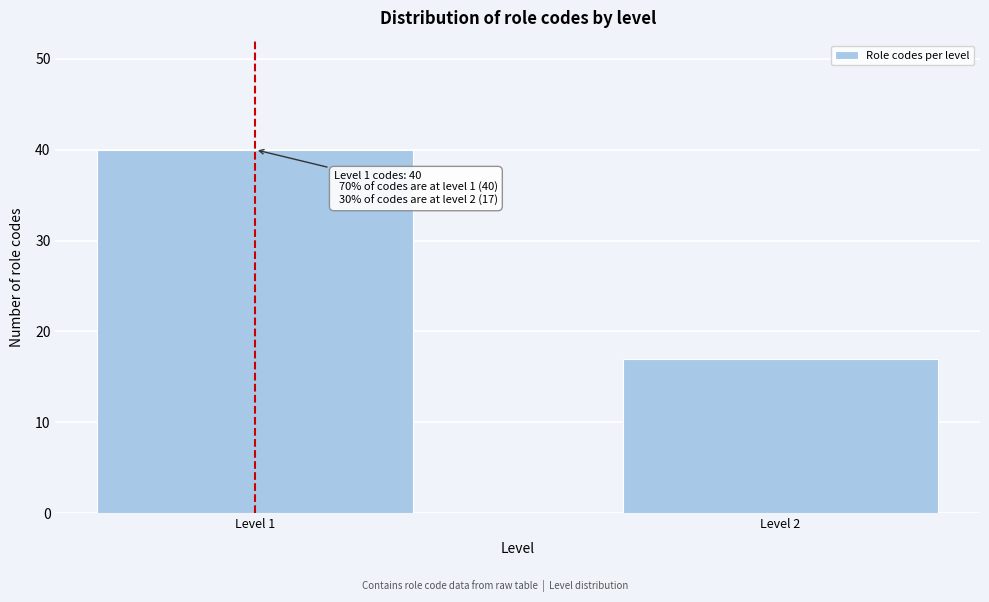

Reading right to left, transcribe all the data shown in this chart.

Level 2=17	Level 1=40